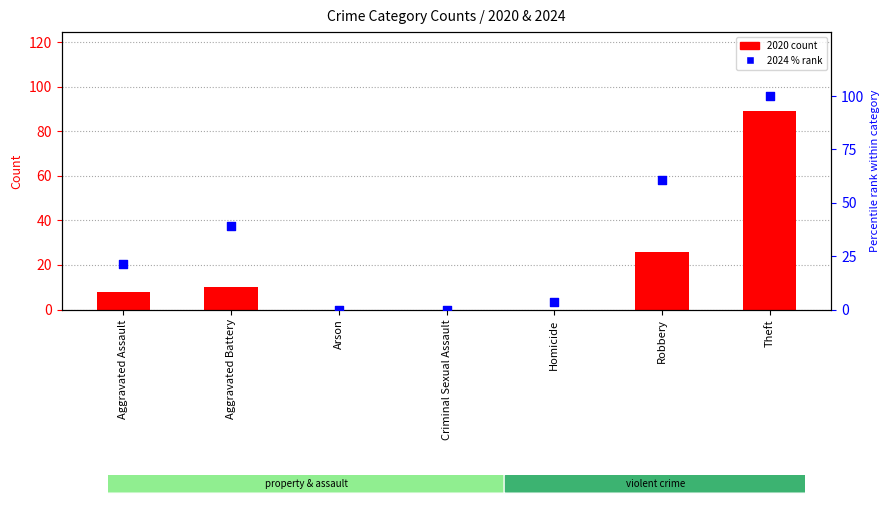

At which category is the sum across all series the highest?

Theft